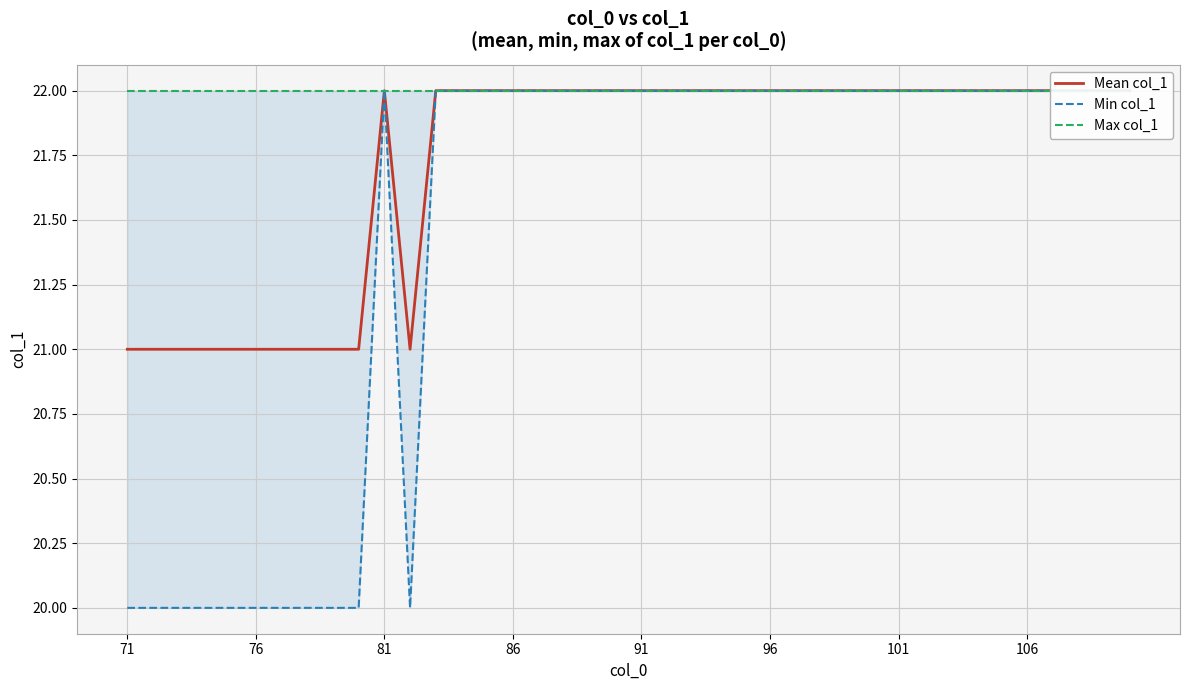

Which series has the largest total across all categories?

Max col_1